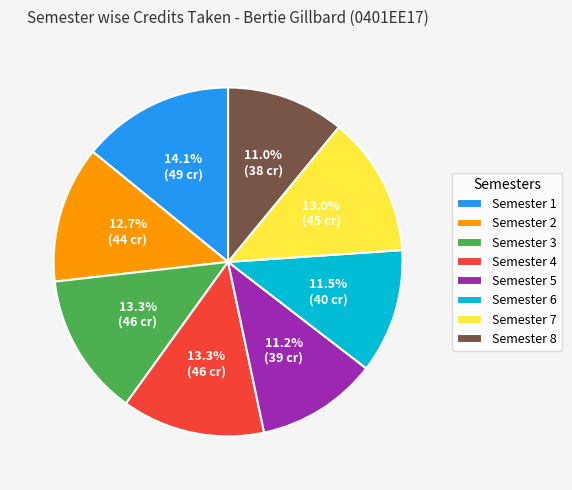

How many slices are in this pie chart?

8